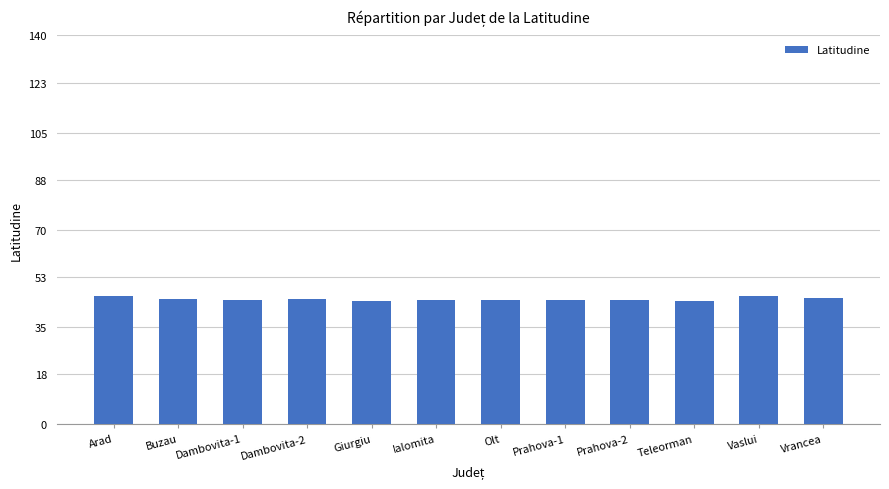

What is the label of the 3rd bar from the left?

Dambovita-1